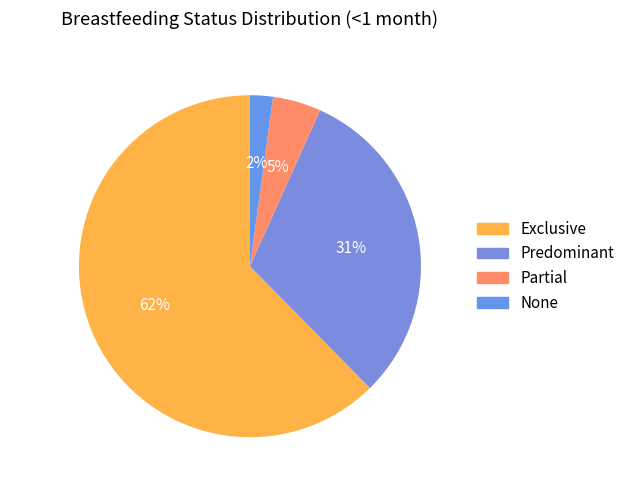

Count the number of slices in the pie.

4